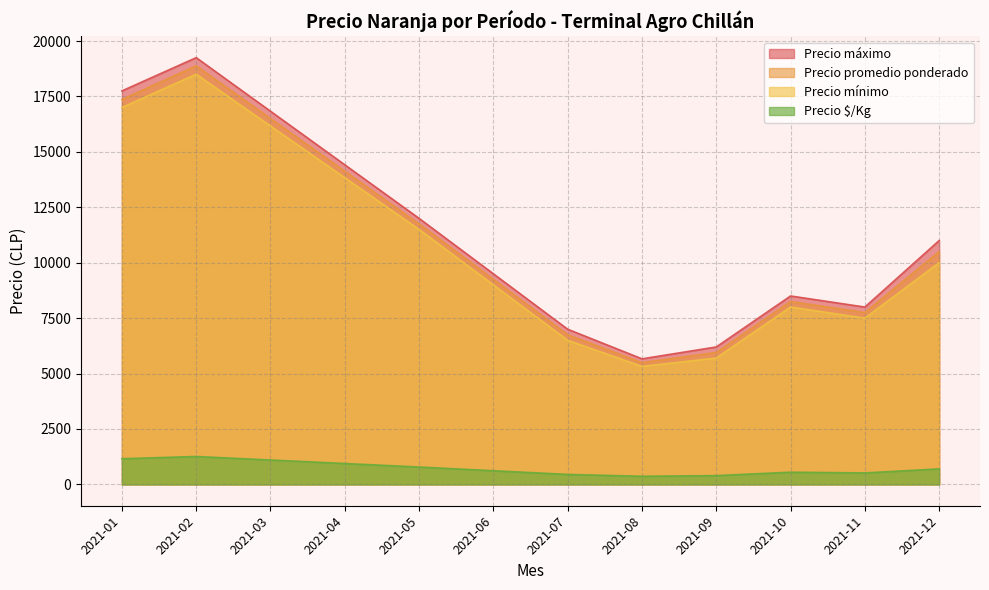

Which category has the lowest value in the Precio promedio ponderado series?

2021-08